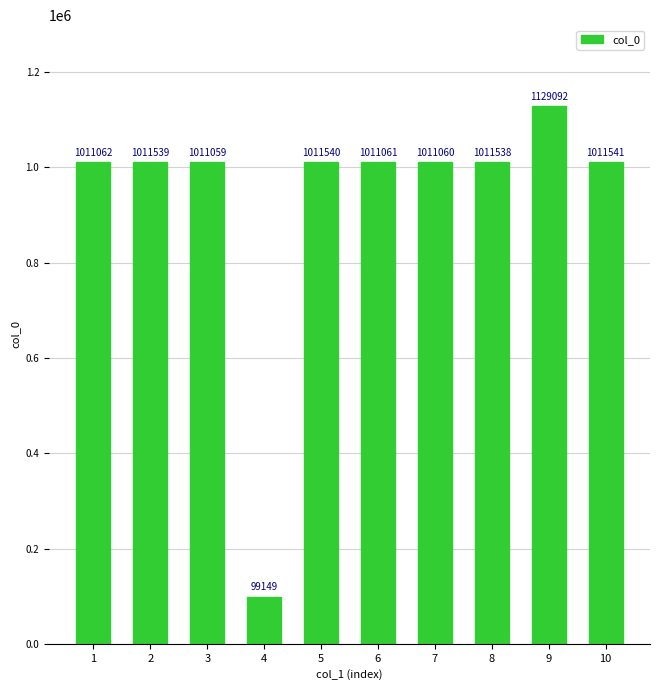

Is it true that the value at 1 is 1818928?

False